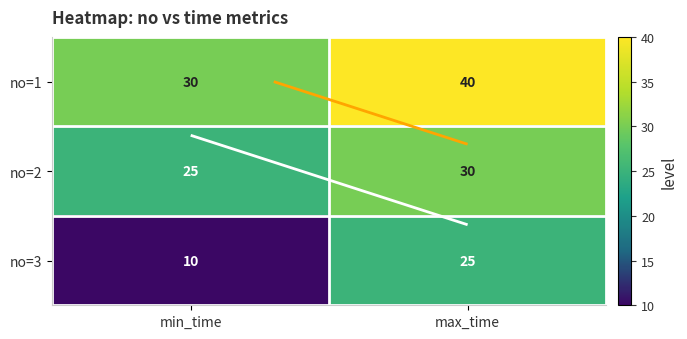

How many categories are shown in the chart?

2